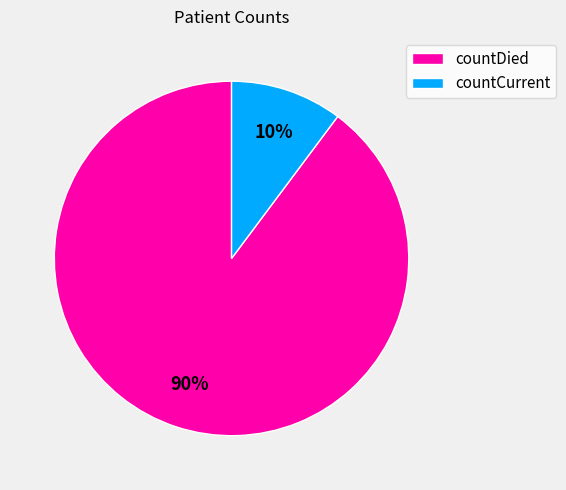

Does any single category account for the majority?

Yes